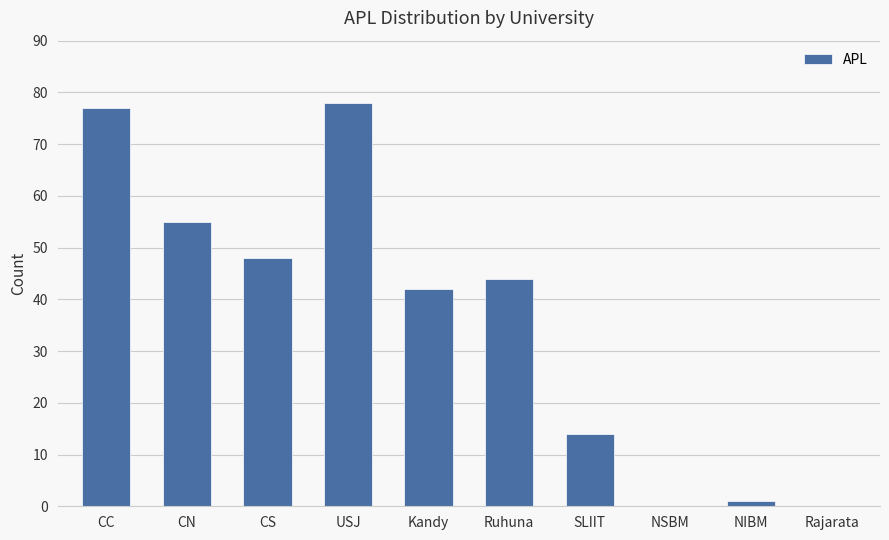

The value at NSBM is 0. True or false?

True